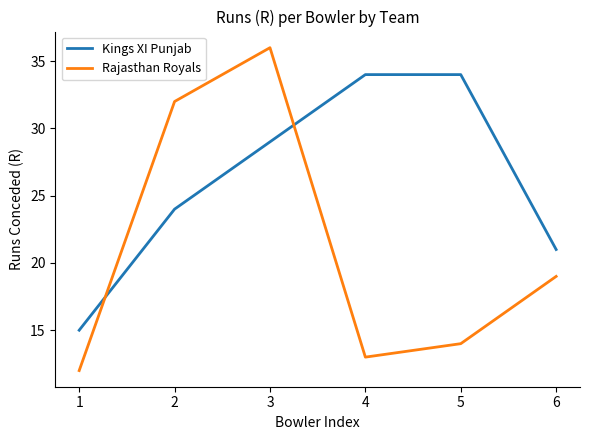

Which category has the highest value in the Rajasthan Royals series?

3